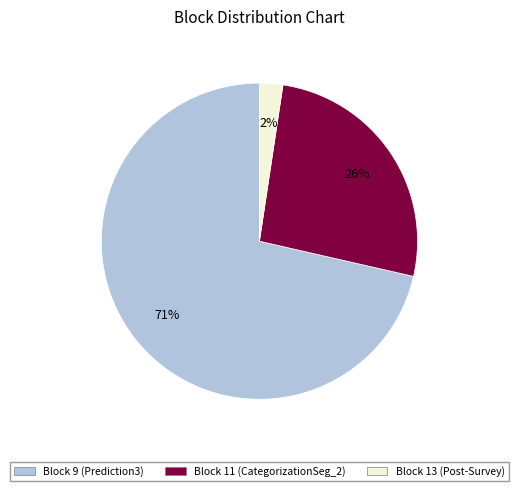

The Block 13 (Post-Survey) slice represents 2% of the pie. True or false?

True